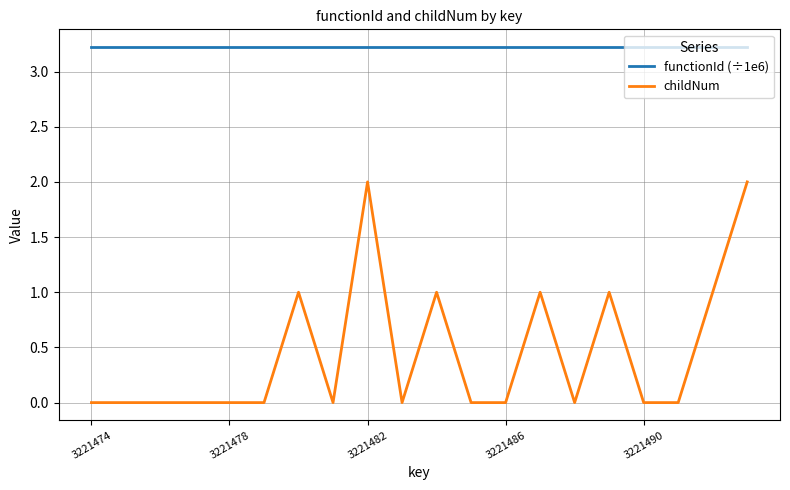

What is the maximum value shown in the chart?

3.2